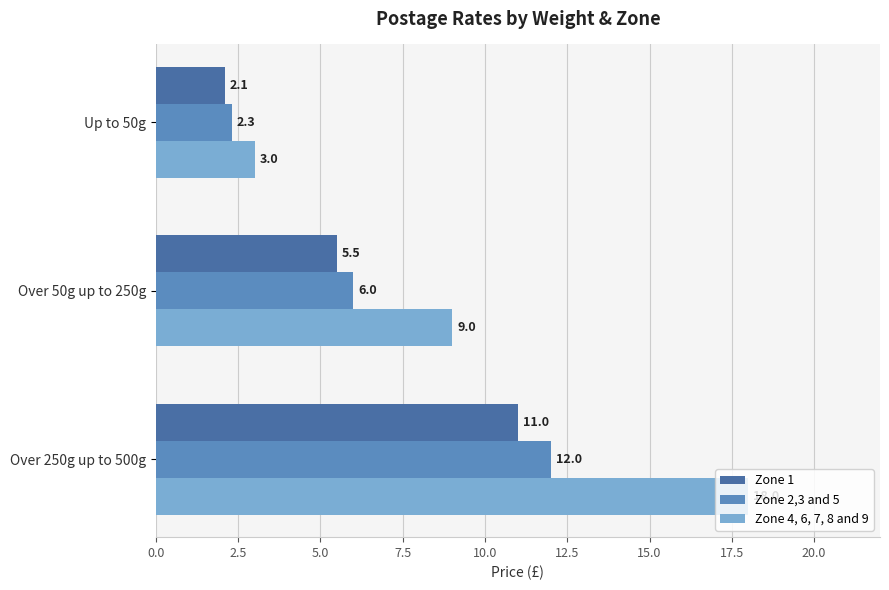

What is the spread (max minus min) of values at Over 250g up to 500g?

7.0